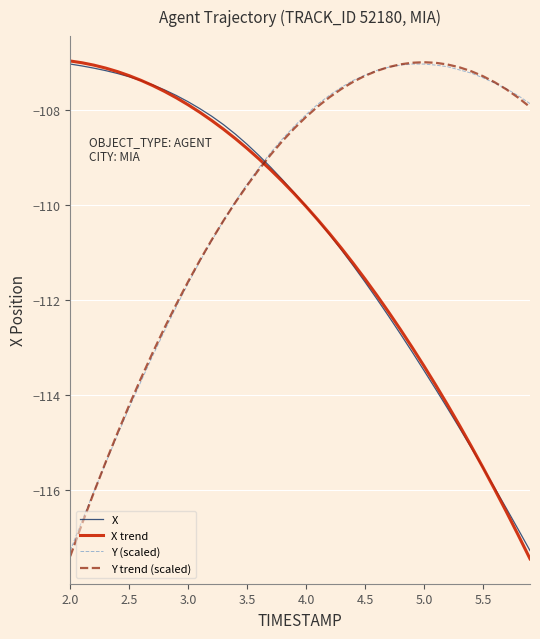

What is the minimum value shown in the chart?

-117.4